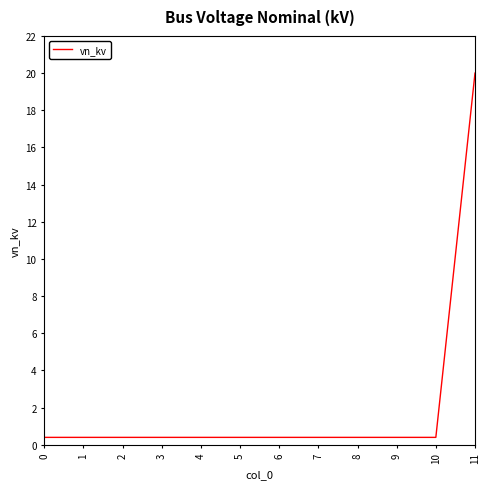

True or false: the data shows 0.4 at 7.

True